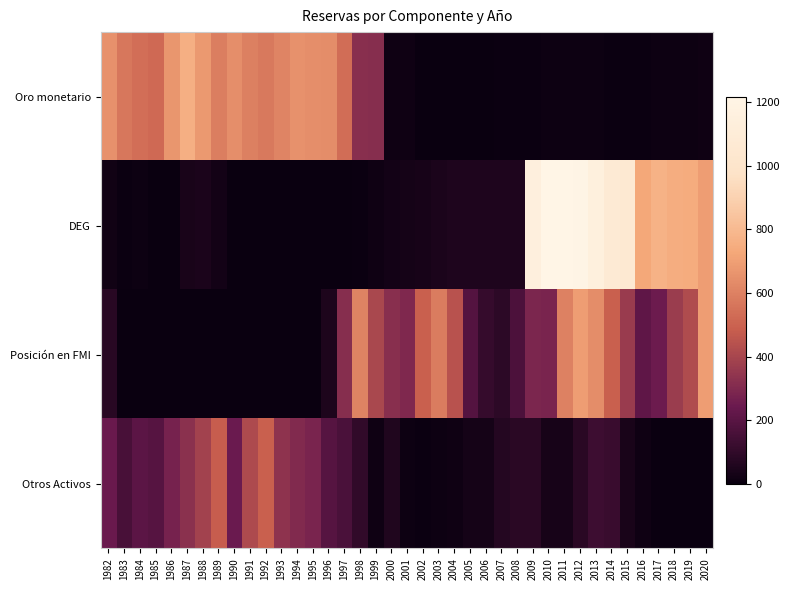

Between 2010 and 2011, which series saw the biggest shift?

Posición en FMI